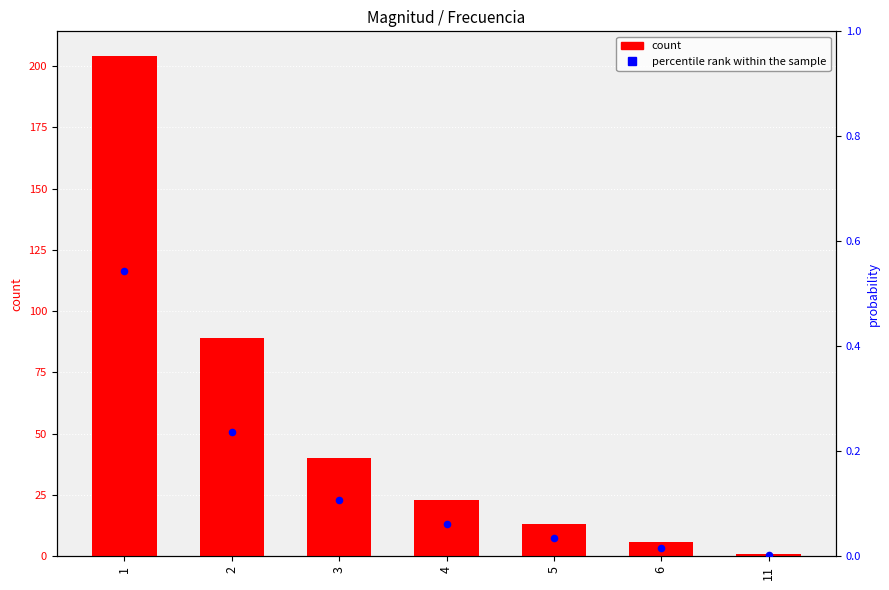

Which series has the largest total across all categories?

count